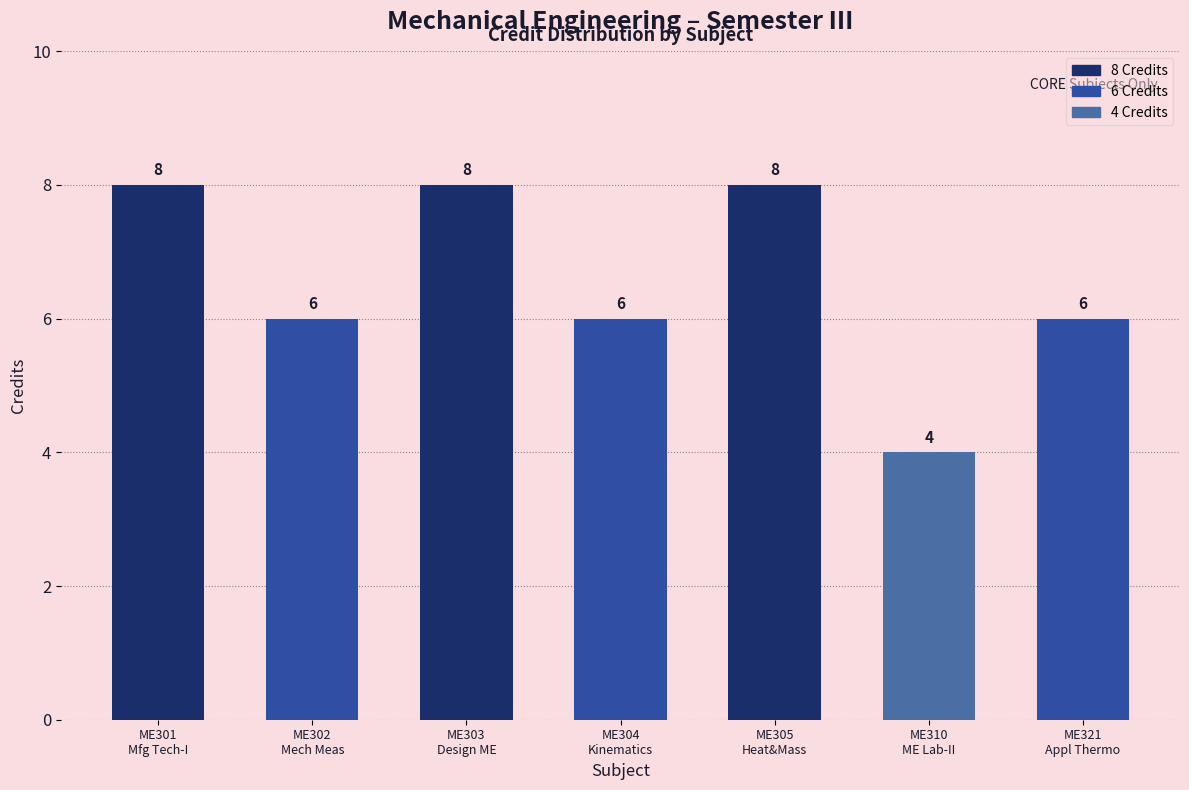

Is it true that the value at ME321
Appl Thermo is 10?

False